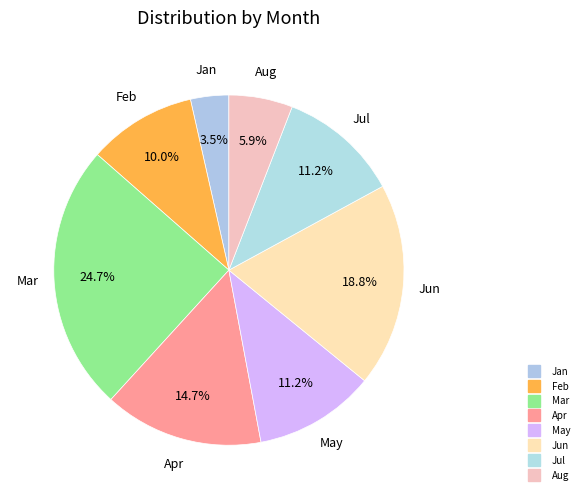

Rank the categories by value from highest to lowest.

Mar, Jun, Apr, May, Jul, Feb, Aug, Jan